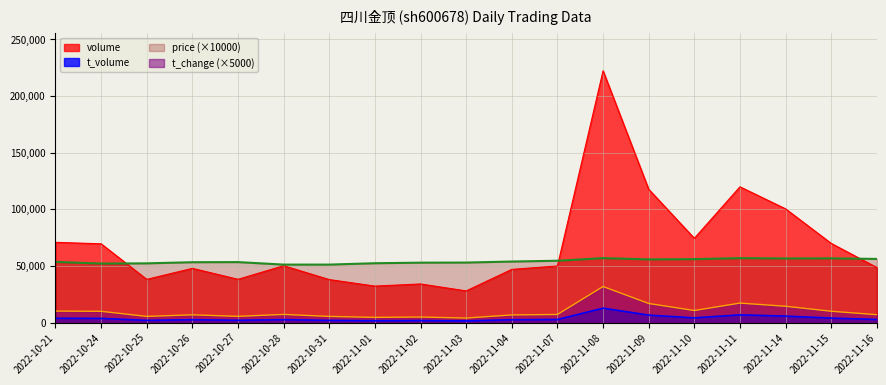

What is the label of the 14th point from the right?

2022-10-28